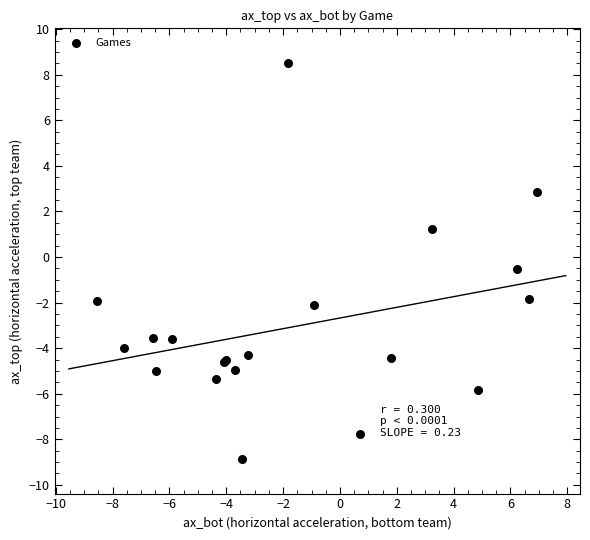

What Y value in the scatter plot is closest to 0?

-0.5